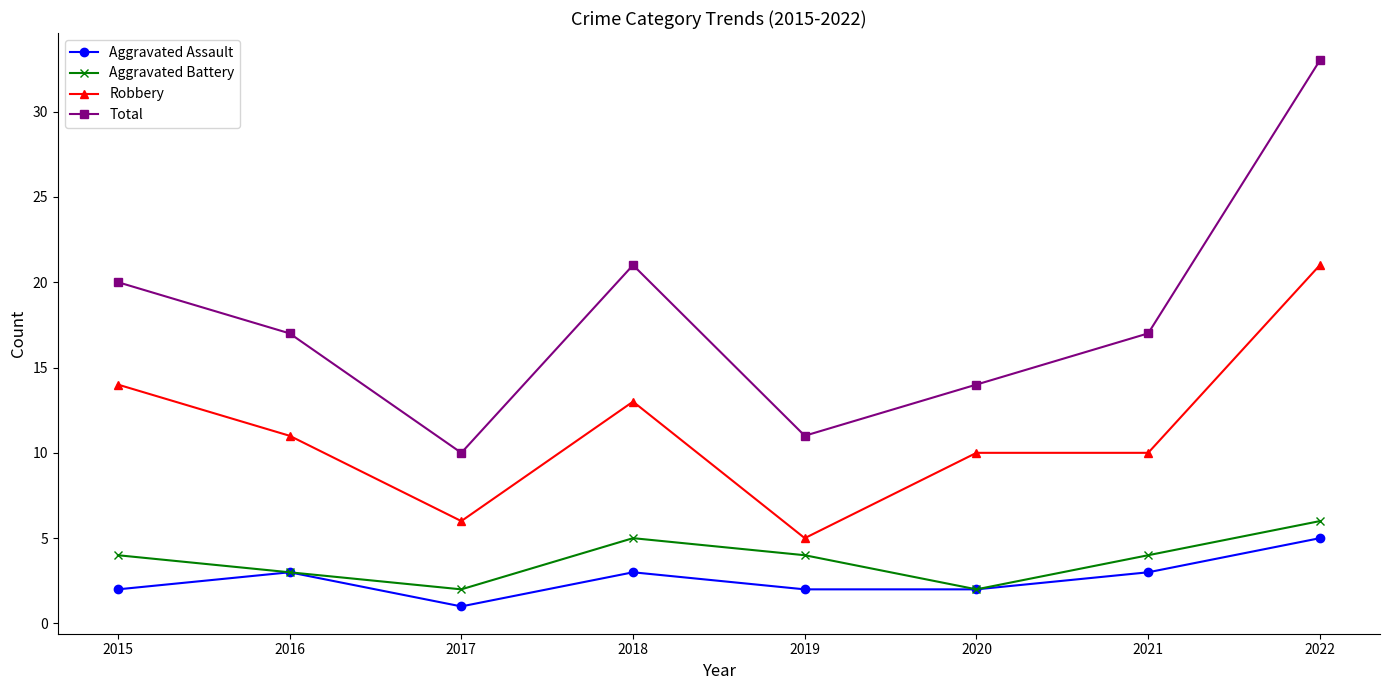

Reading right to left, extract all data points from this chart.

Aggravated Assault: 5	3	2	2	3	1	3	2
Aggravated Battery: 6	4	2	4	5	2	3	4
Robbery: 21	10	10	5	13	6	11	14
Total: 33	17	14	11	21	10	17	20